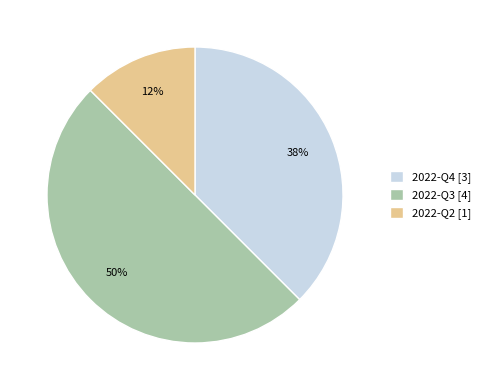

What is the ratio of the value at 2022-Q3 to the value at 2022-Q4?

1.3